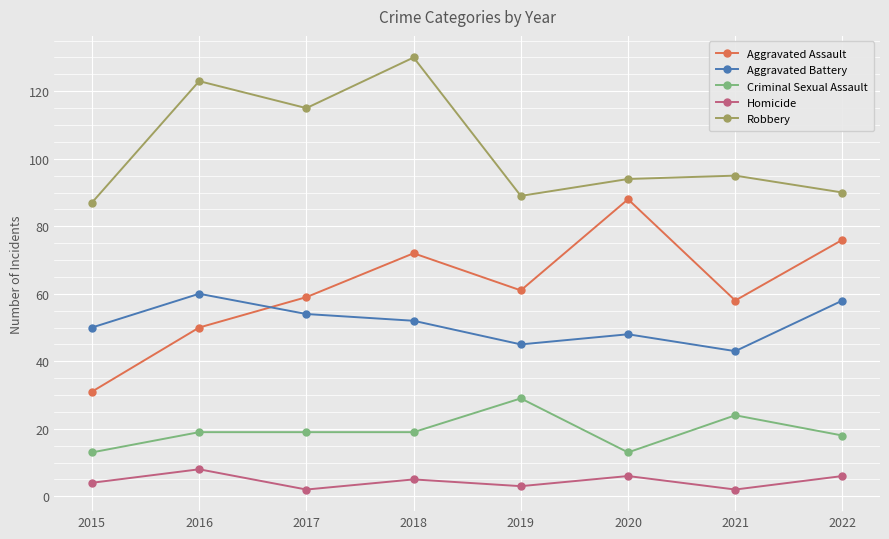

Reading left to right, extract all data points from this chart.

Aggravated Assault: 2015=31	2016=50	2017=59	2018=72	2019=61	2020=88	2021=58	2022=76
Aggravated Battery: 2015=50	2016=60	2017=54	2018=52	2019=45	2020=48	2021=43	2022=58
Criminal Sexual Assault: 2015=13	2016=19	2017=19	2018=19	2019=29	2020=13	2021=24	2022=18
Homicide: 2015=4	2016=8	2017=2	2018=5	2019=3	2020=6	2021=2	2022=6
Robbery: 2015=87	2016=123	2017=115	2018=130	2019=89	2020=94	2021=95	2022=90